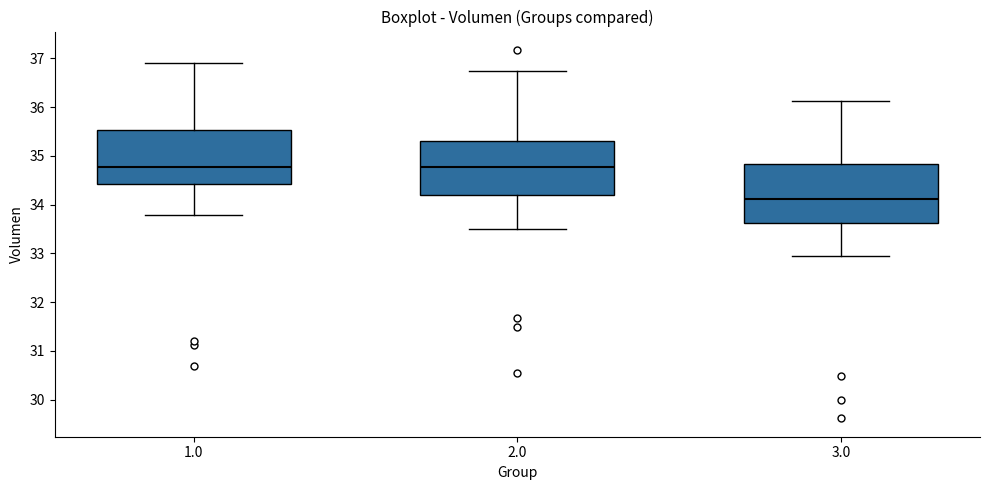

Reading left to right, transcribe this box plot: for each box, give where its median line is, the range the box spans, and where its two whiskers end, as read against the y-axis. The values are not printed on the chart, so give them approximately, as read against the axis.

1.0: median 34.8, box 34.4 to 35.5, whiskers 33.8 to 36.9
2.0: median 34.8, box 34.2 to 35.3, whiskers 33.5 to 36.7
3.0: median 34.1, box 33.6 to 34.8, whiskers 33.0 to 36.1